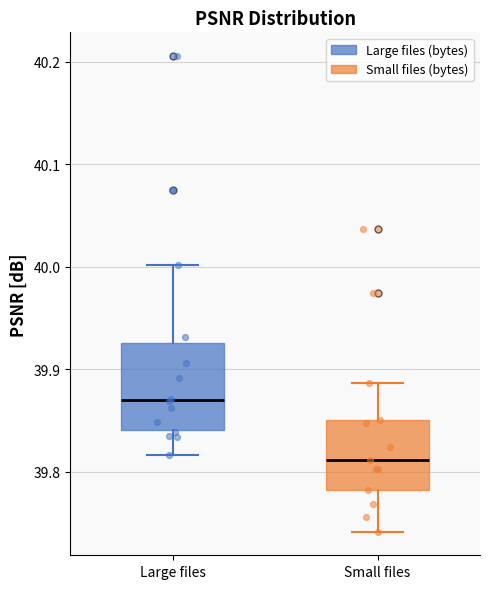

Where does the upper whisker of the box for Small files end on the y-axis? The values are not printed on the chart, so give them approximately, as read against the axis.

39.89